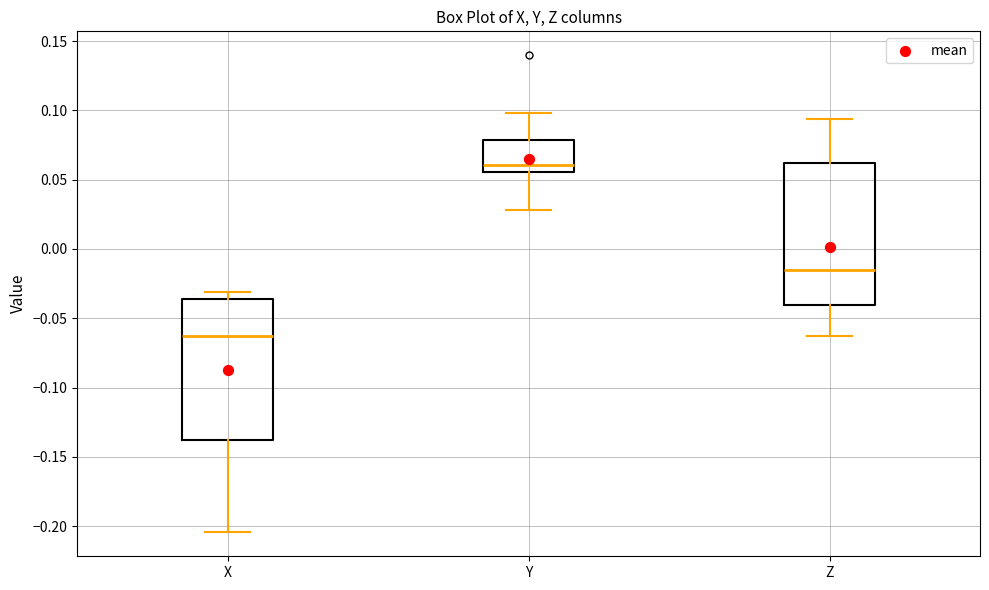

Reading left to right, read every box against the y-axis: the position of its median line, the range the box covers, and the ends of its whiskers. The values are not printed on the chart, so give them approximately, as read against the axis.

X: median -0.065, box -0.140 to -0.035, whiskers -0.205 to -0.030
Y: median 0.060, box 0.055 to 0.080, whiskers 0.030 to 0.100
Z: median -0.015, box -0.040 to 0.060, whiskers -0.065 to 0.095